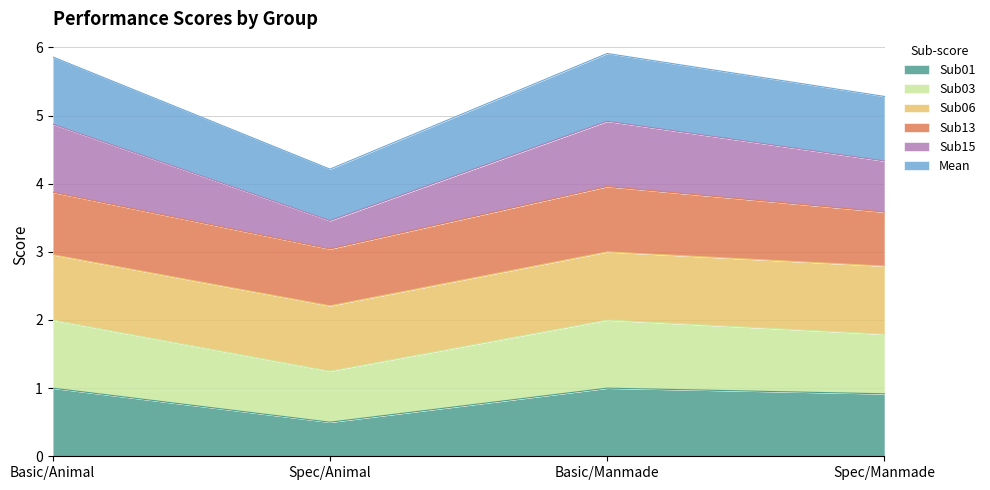

True or false: Mean and Sub01 cross at least once.

False